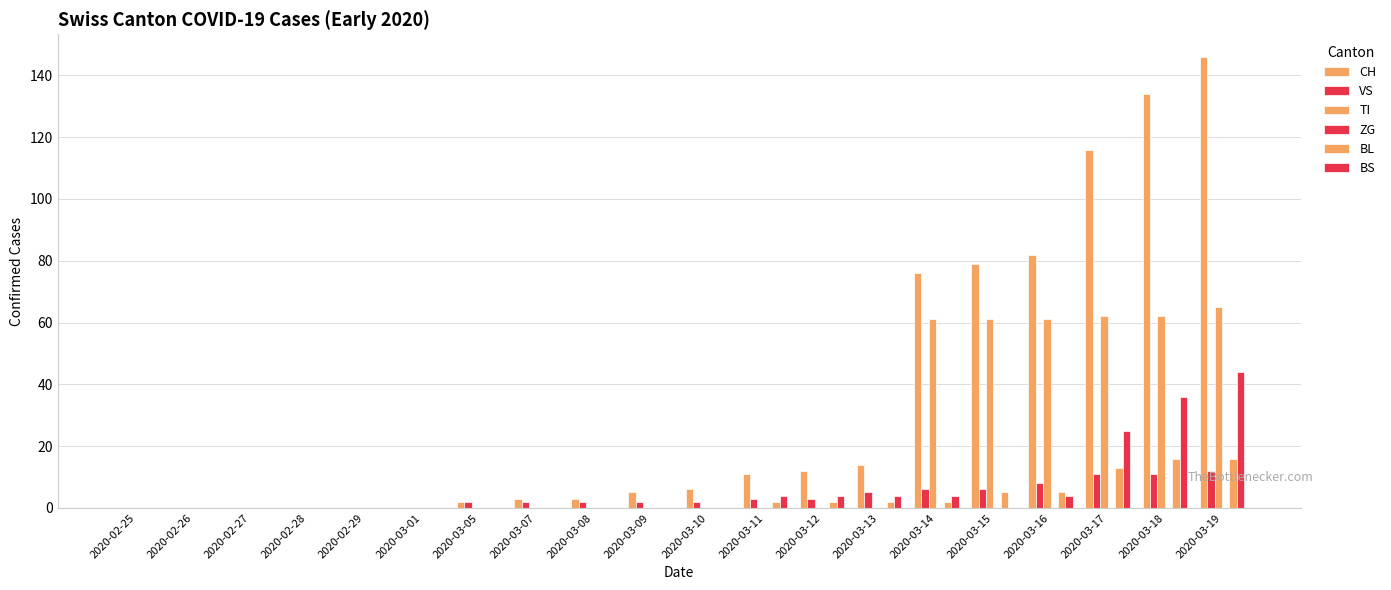

What is the maximum value for BL?

16